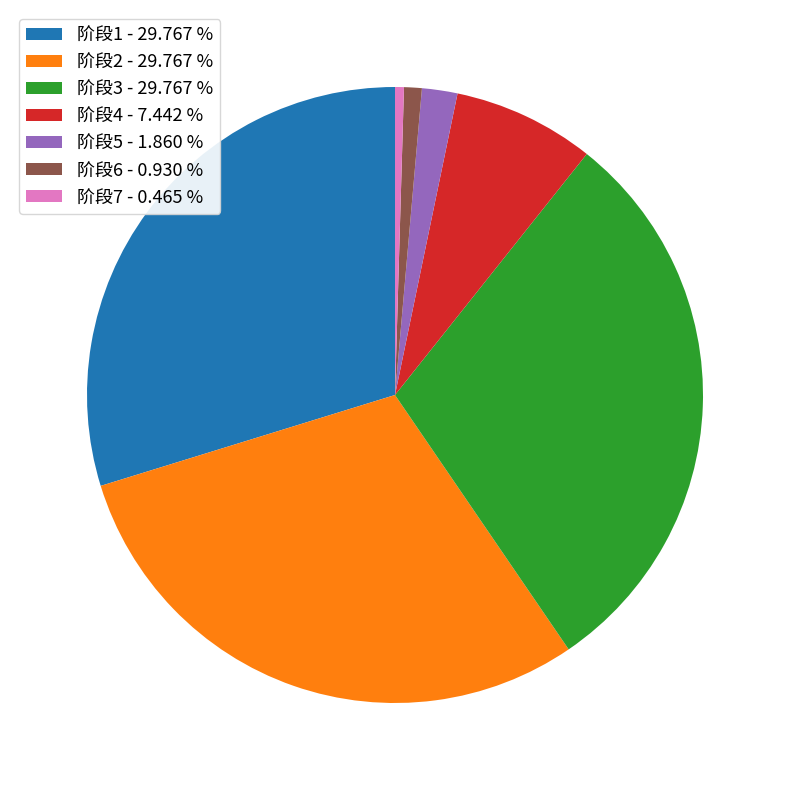

Count the number of slices in the pie.

7